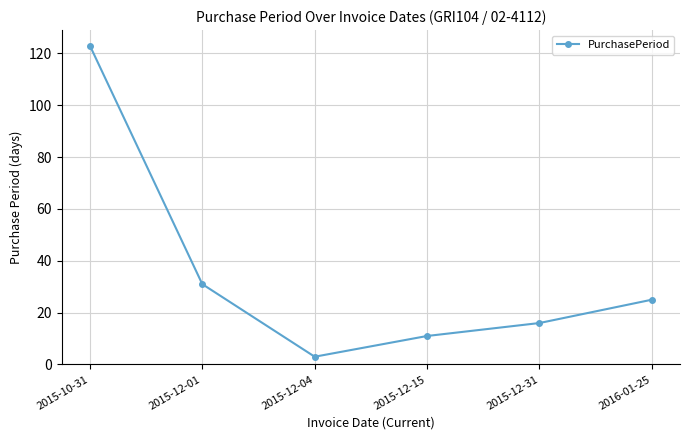

How many points are lower than both their immediate neighbors (excluding endpoints)?

1